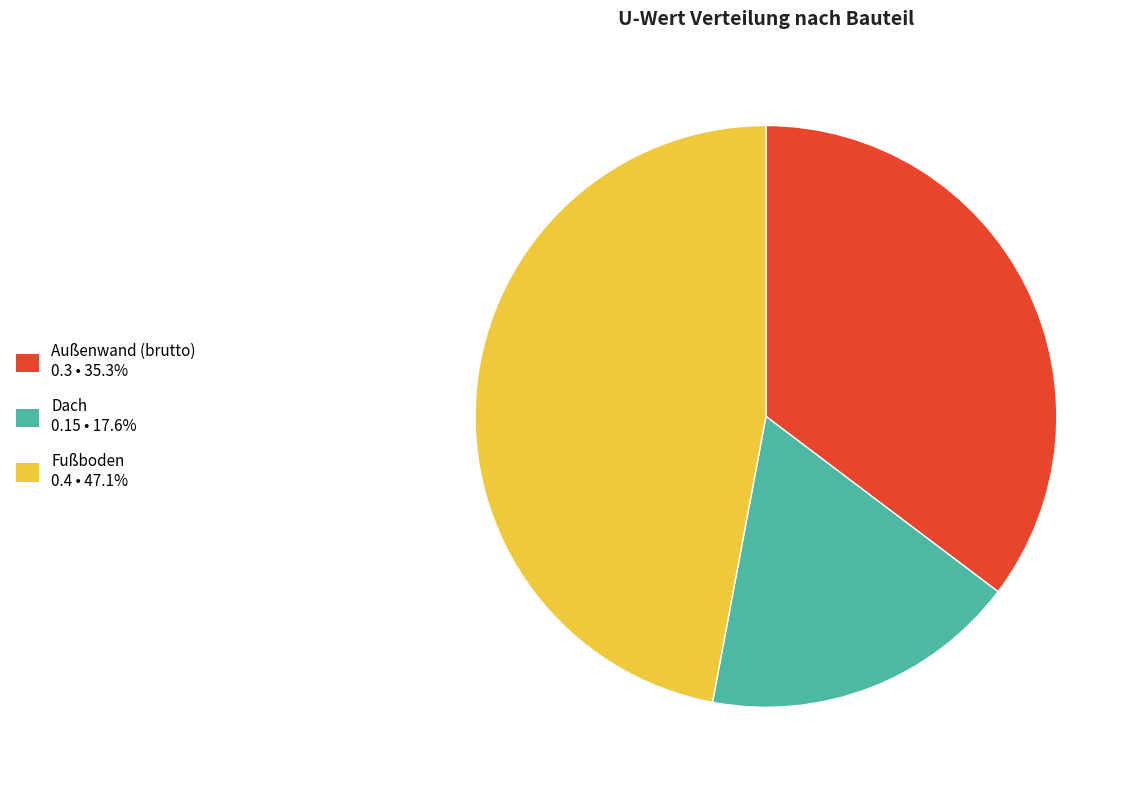

True or false: Außenwand (brutto) accounts for 35% of the total.

True